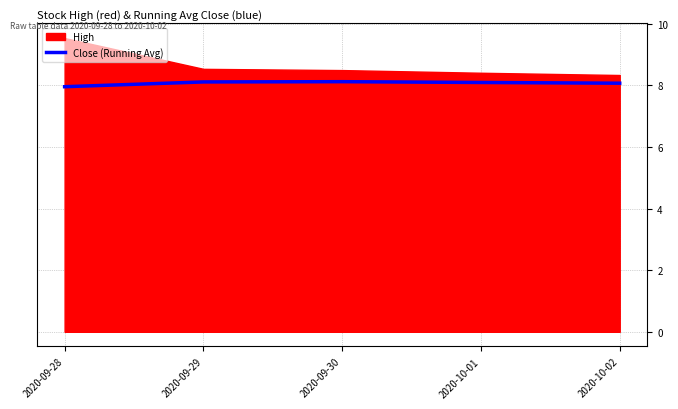

True or false: Close (Running Avg) has a value of 12.4 at 2020-09-28.

False